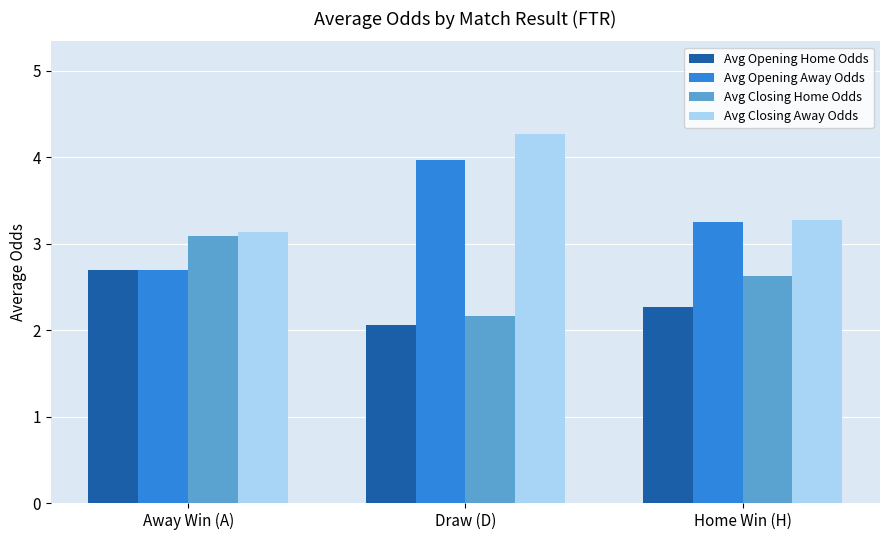

At how many categories does at least one series exceed 3?

3